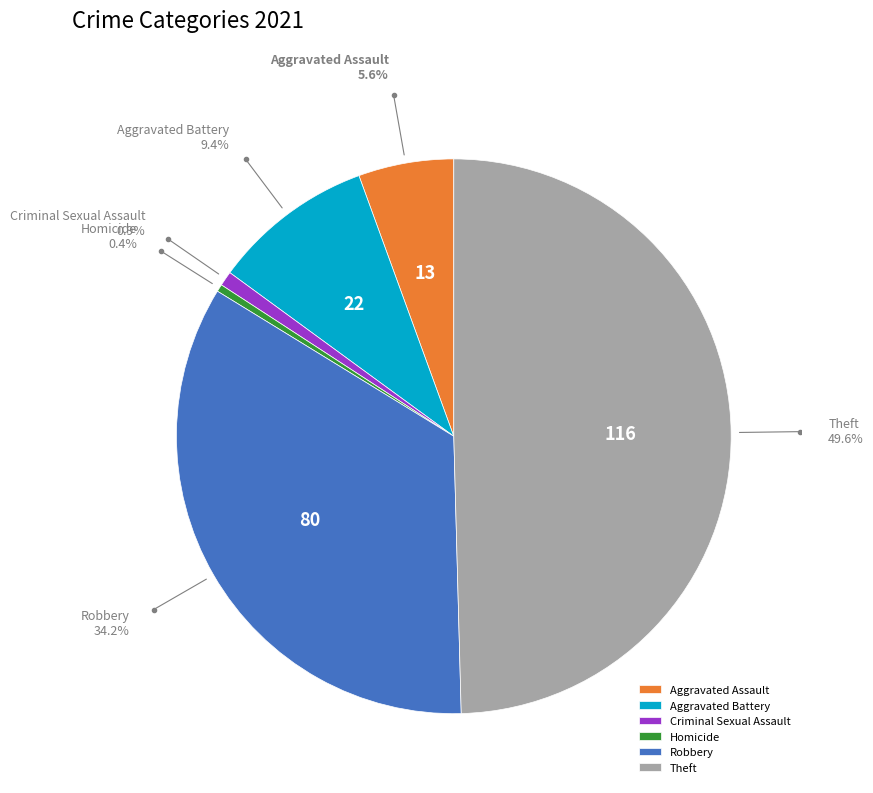

How much of the chart is everything except Theft?

50.4%